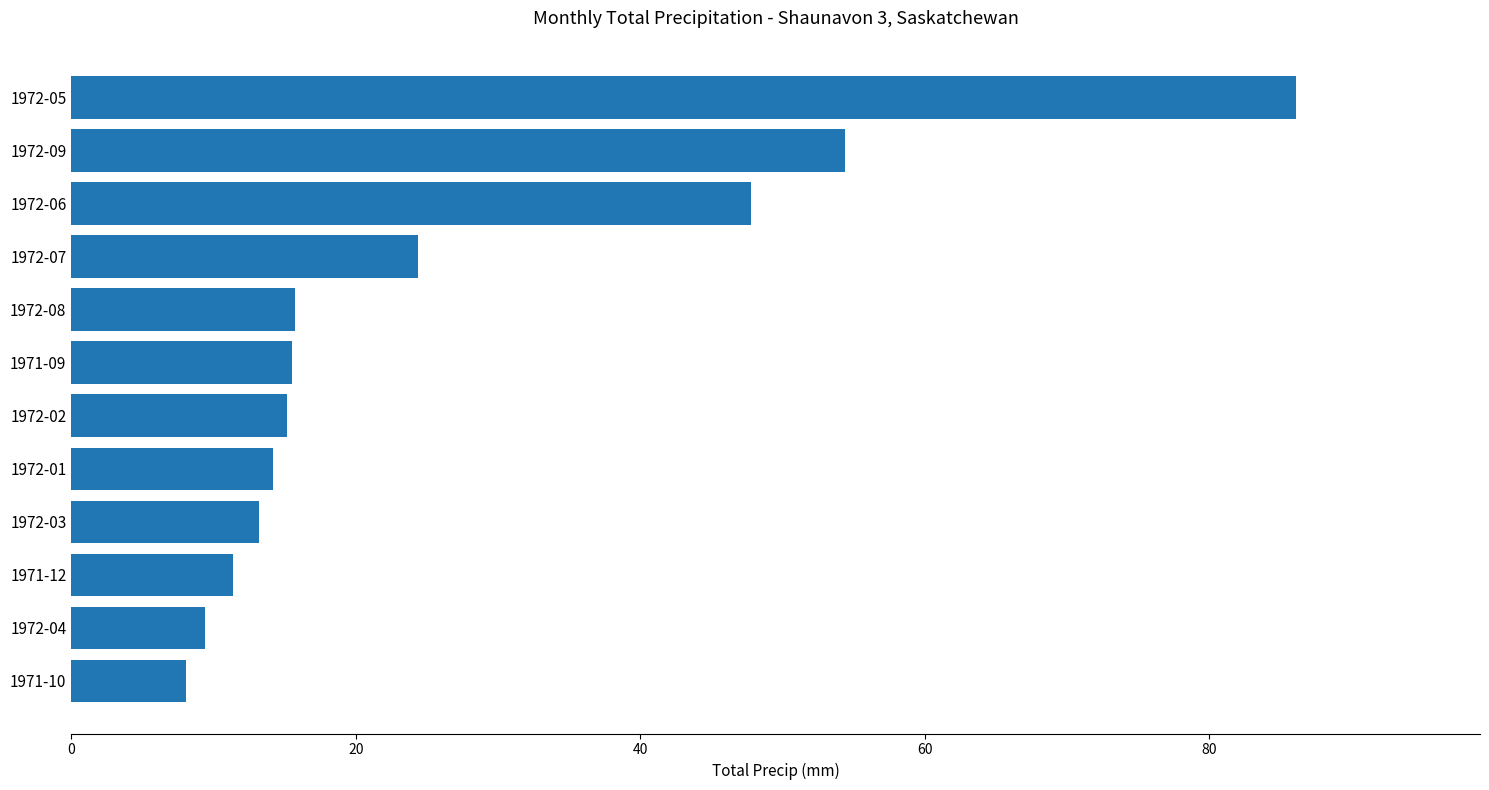

What is the sum of the values at 1972-01 and 1971-09?

29.7